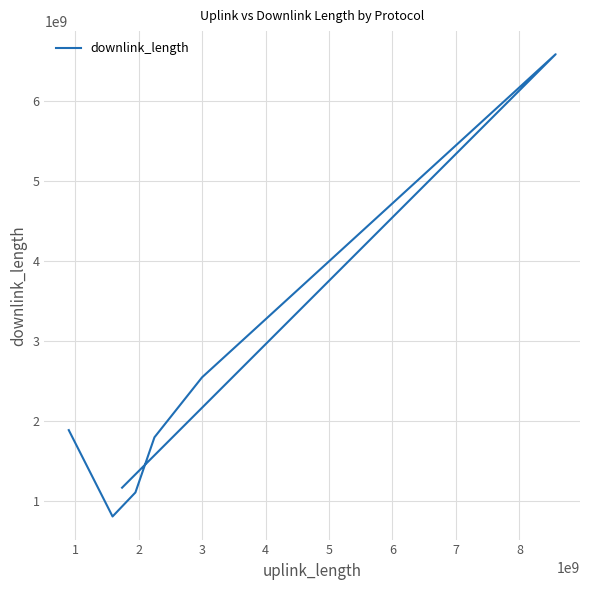

The value at 0 is 2619931959. True or false?

False